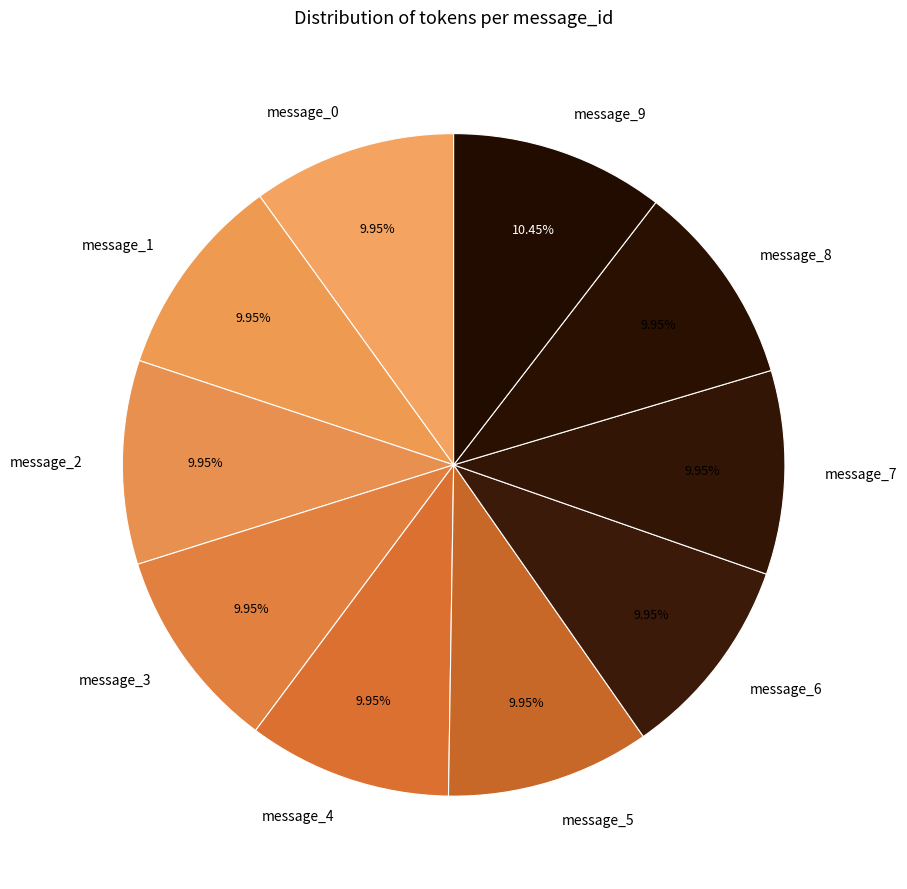

Do message_0 and message_3 together represent more than half of the pie?

No